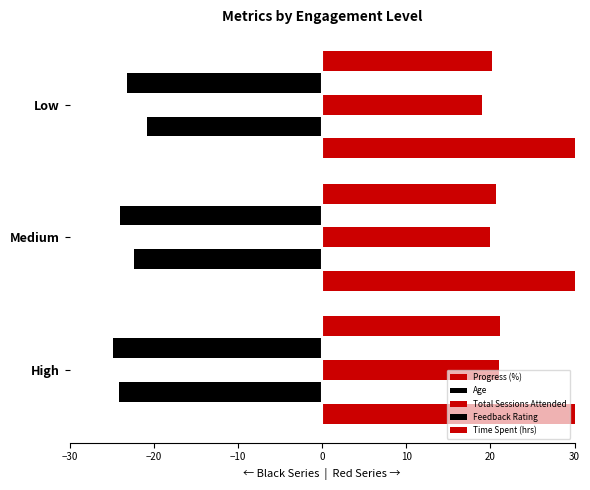

Does the chart contain any negative values?

Yes